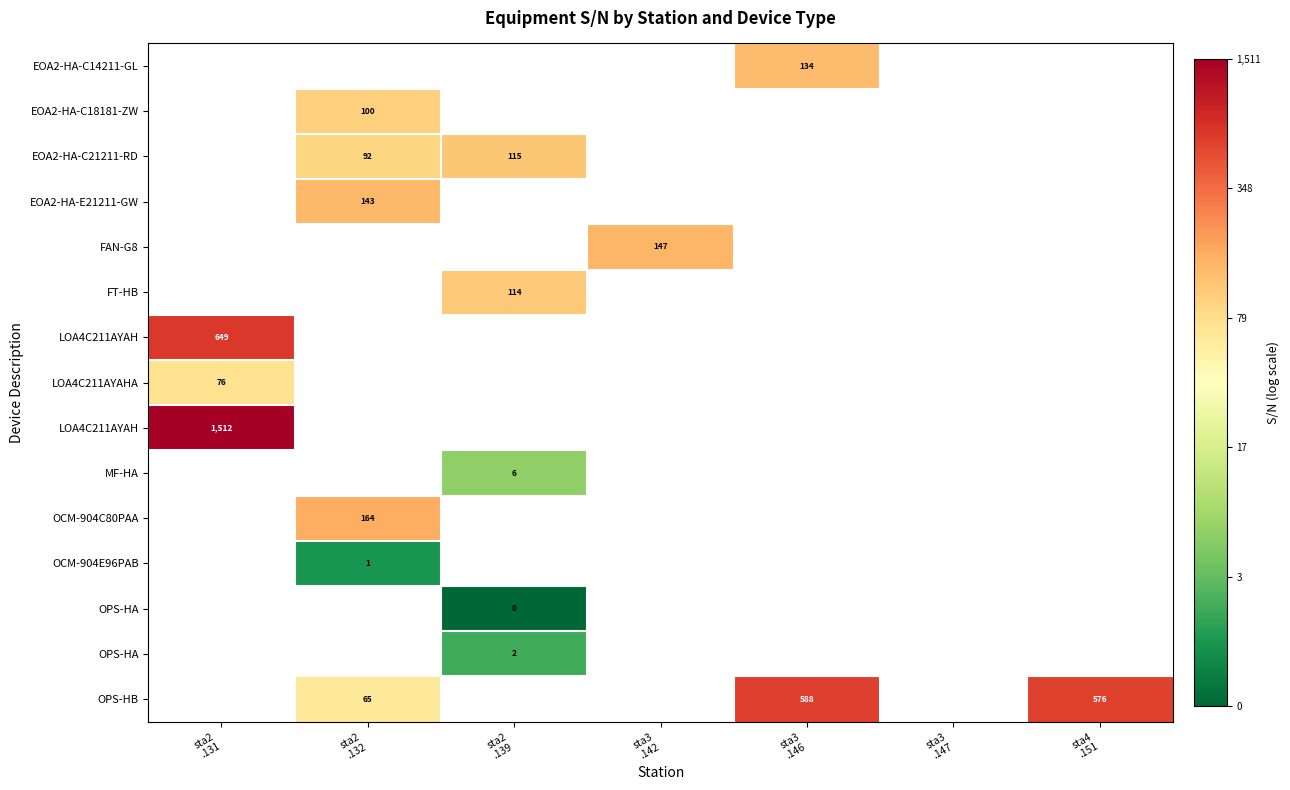

At which category does the chart reach its peak across all series?

sta2
.131